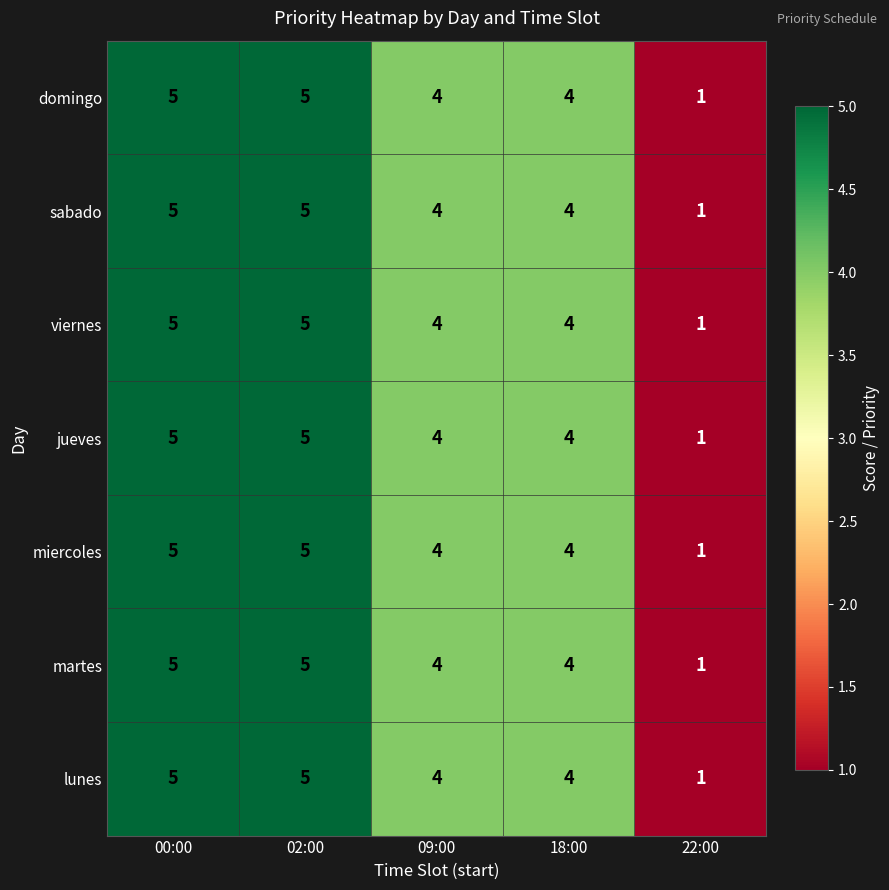

At which label does sabado reach its minimum?

22:00